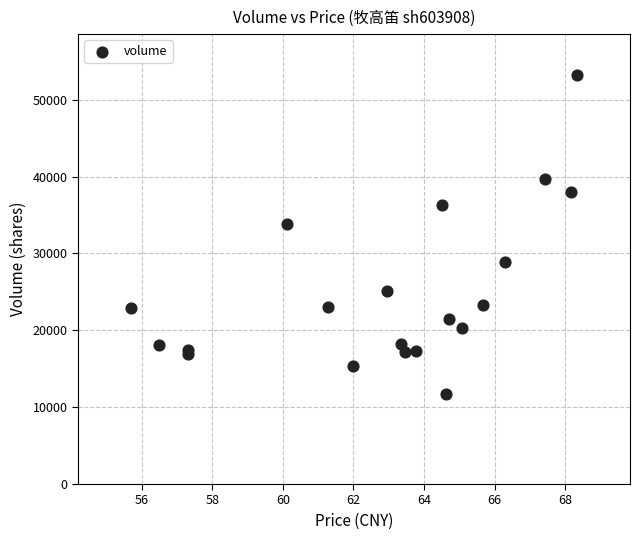

What Y value in the scatter plot is closest to 32480?

33808